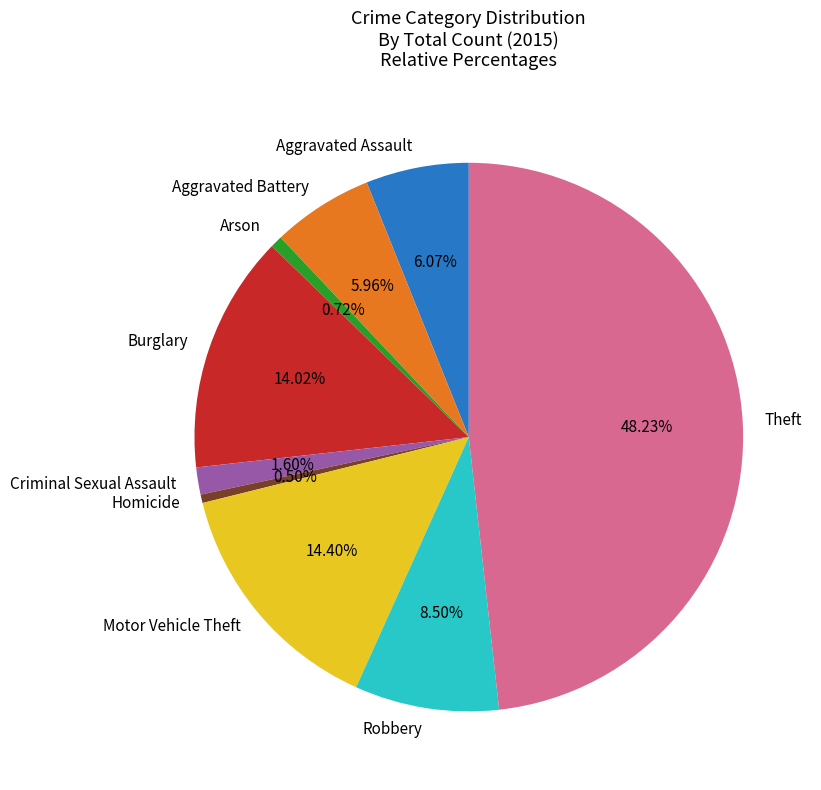

Which has a higher value, Homicide or Theft?

Theft